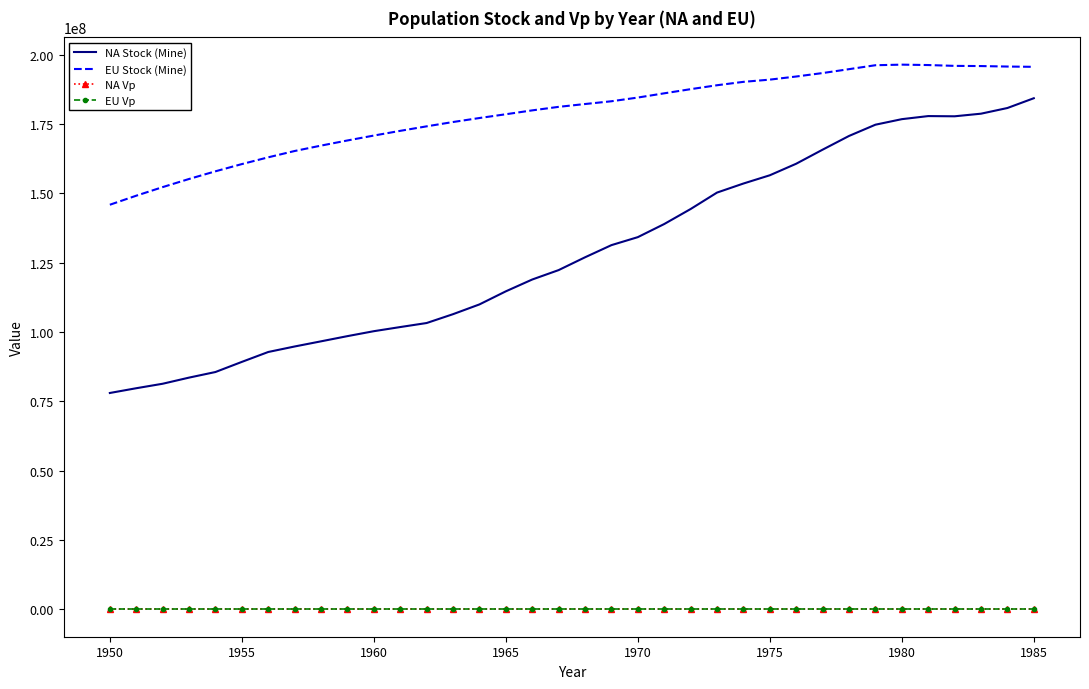

True or false: NA Vp and EU Stock (Mine) cross at least once.

False